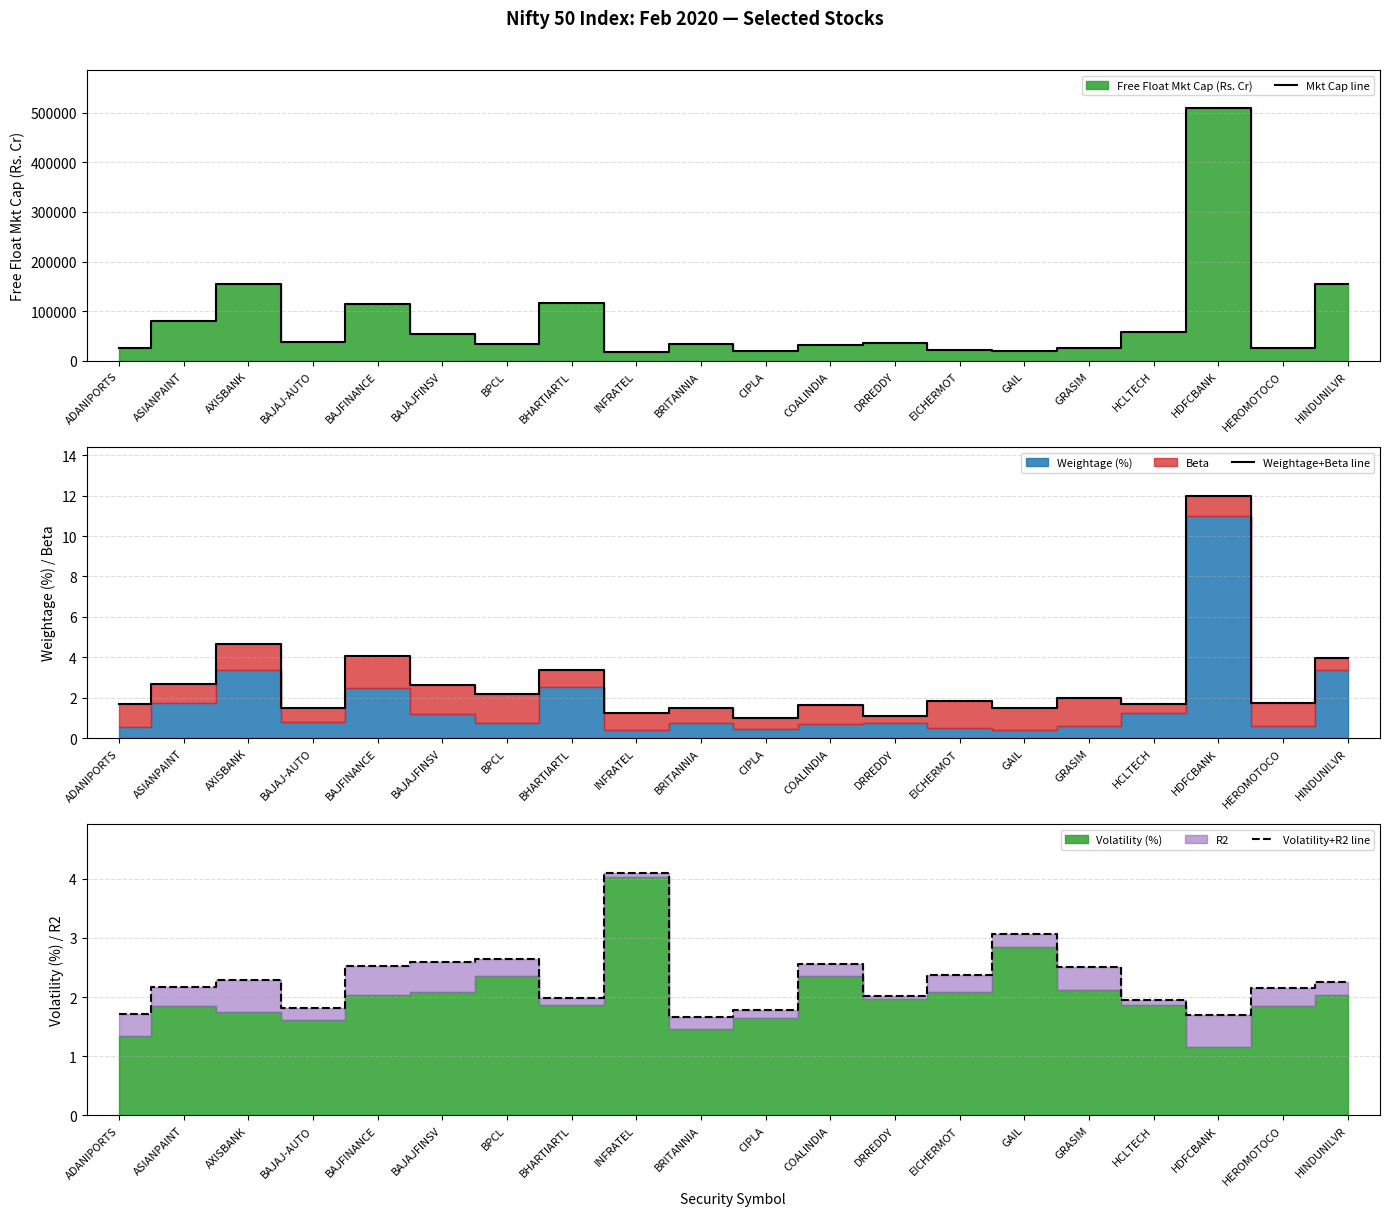

At which category does Mkt Cap line reach its first local valley?

BAJAJ-AUTO